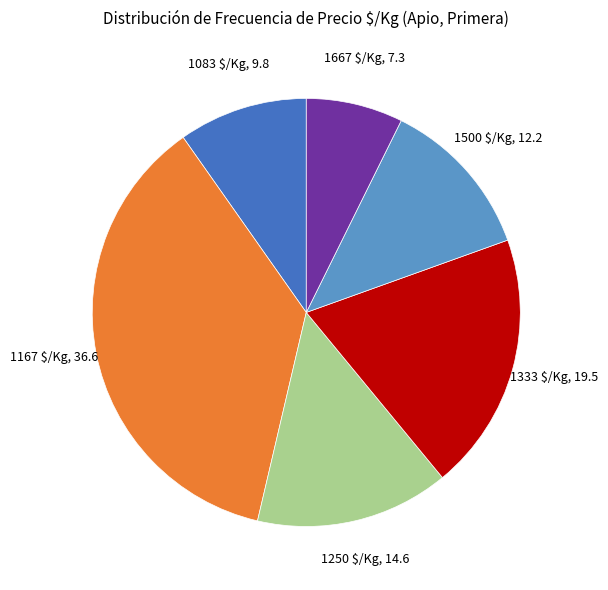

Does 1250 $/Kg represent more than half of the total?

No